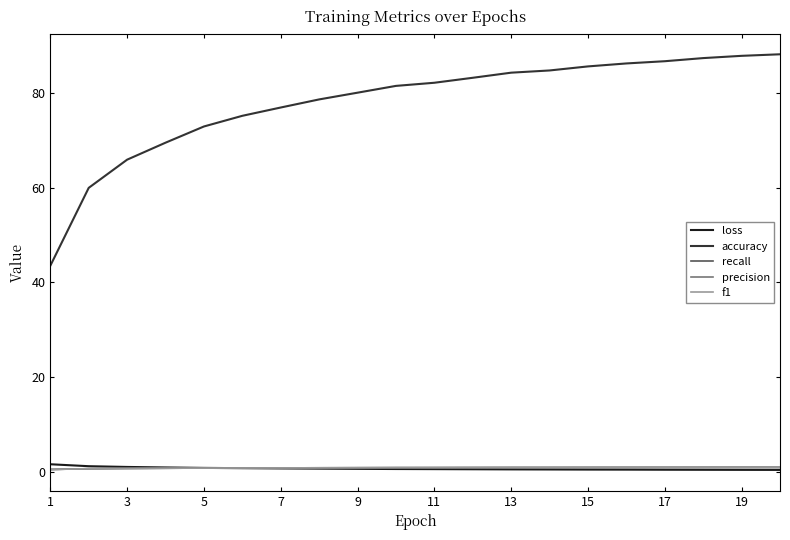

Which series has the widest spread of values?

accuracy